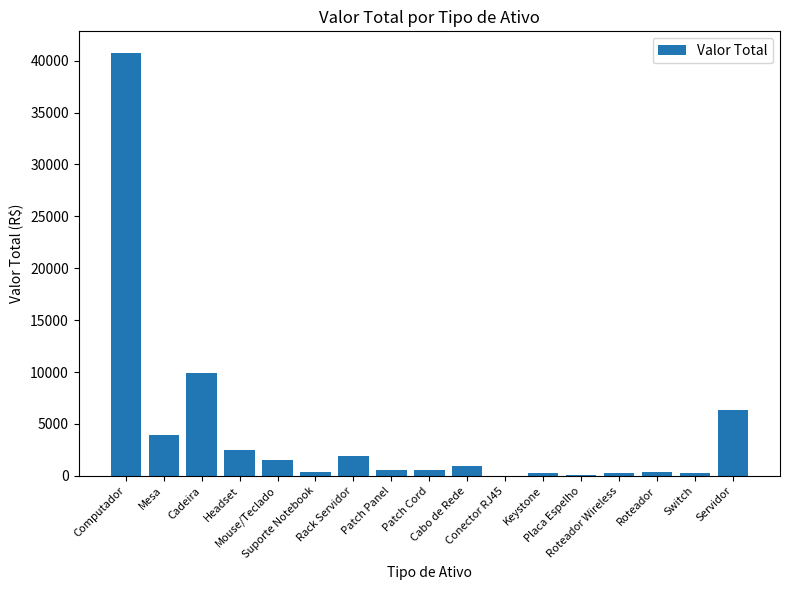

What is the greatest value displayed?

40788.0